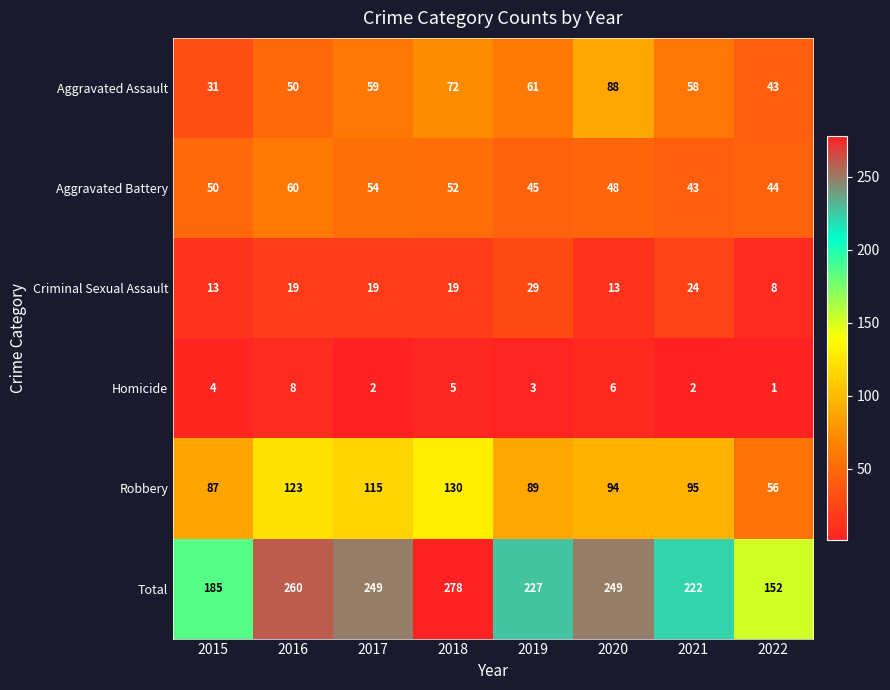

Which category has the lowest value in the Aggravated Battery series?

2021